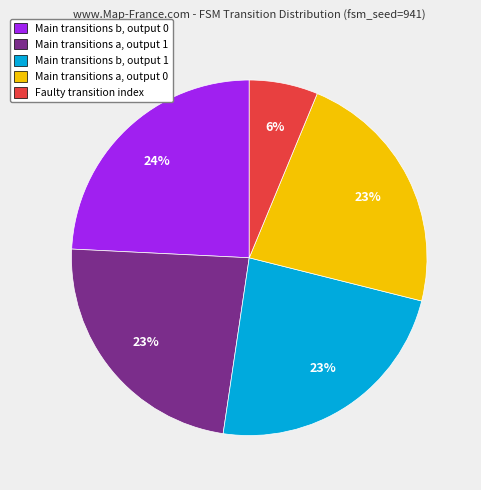

Count the number of slices in the pie.

5